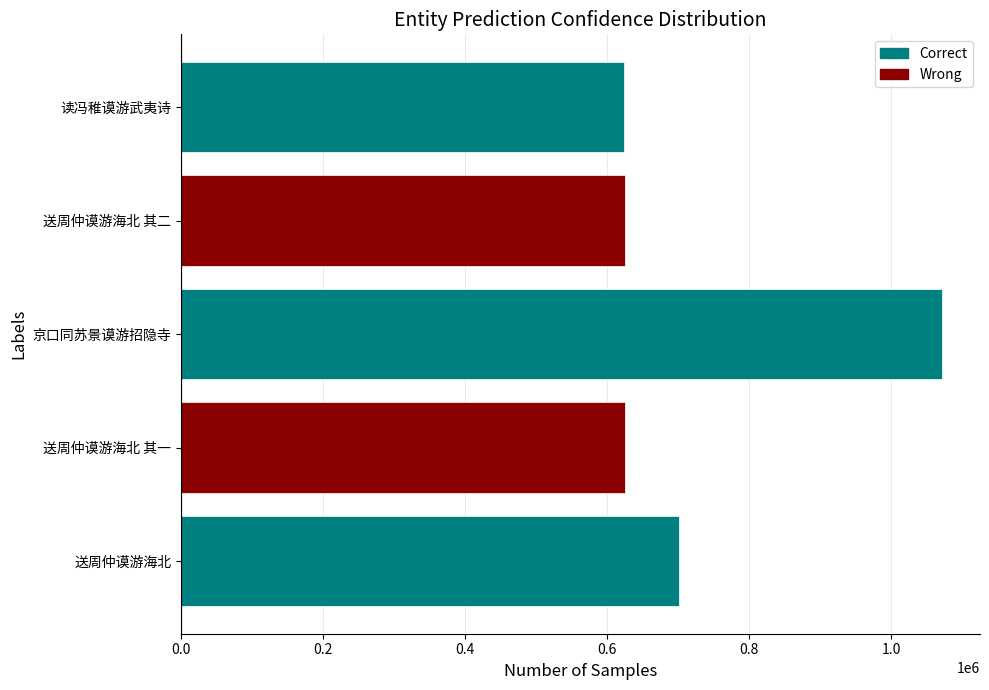

What is the average value?

729385